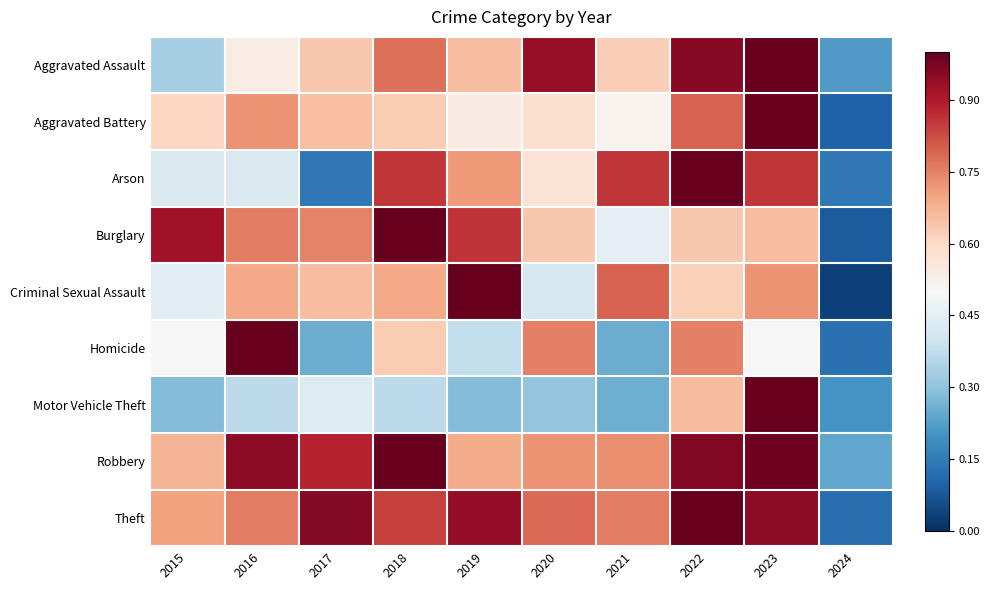

Which has a higher value, 2020 or 2022?

2022